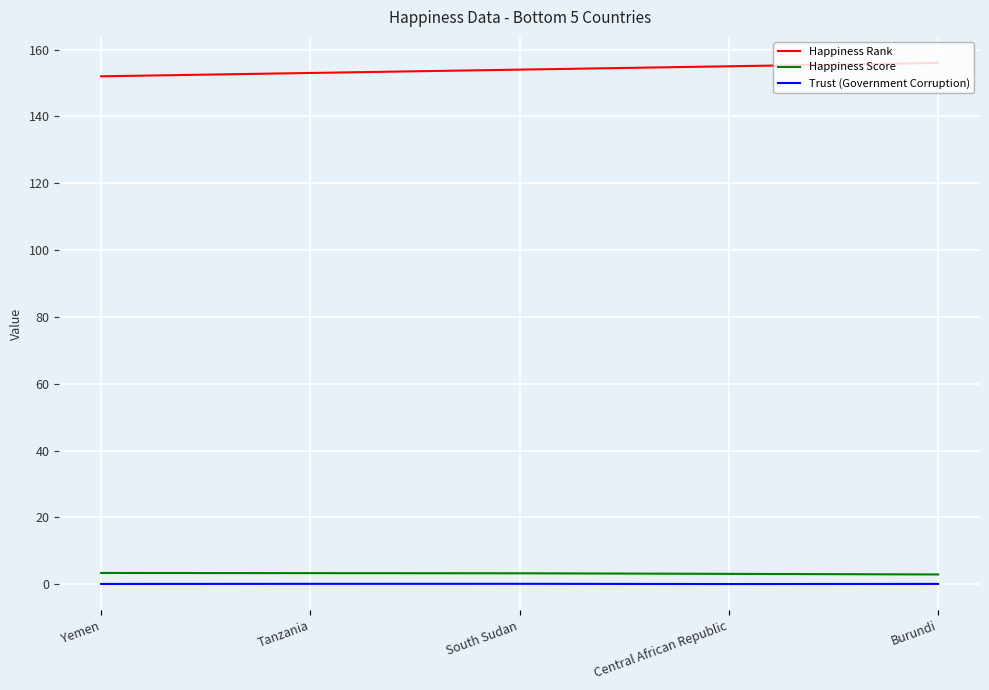

What is the total value across all series at South Sudan?

157.4